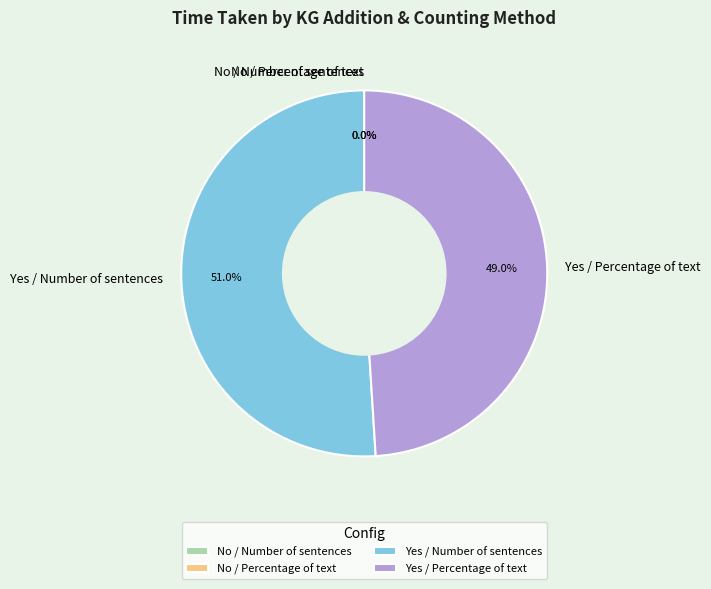

Which category has the biggest portion of the pie?

Yes / Number of sentences